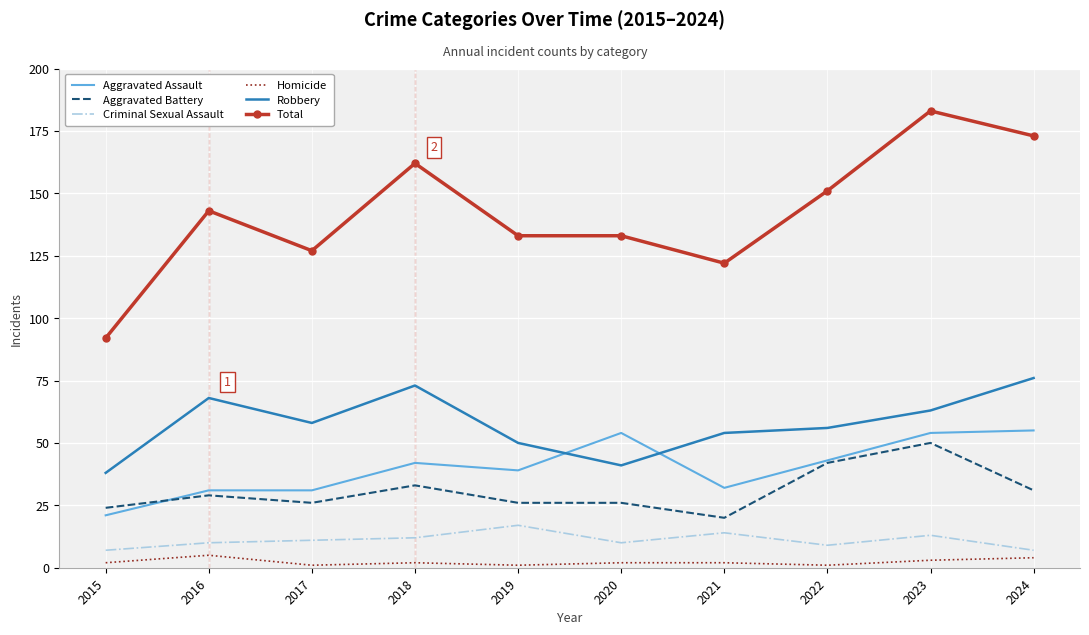

True or false: Aggravated Assault and Homicide cross at least once.

False